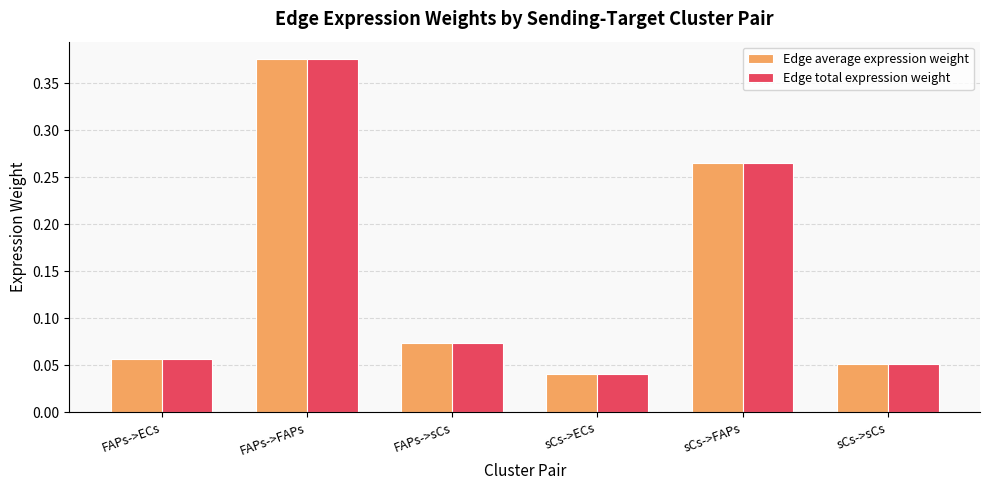

At which category is the sum across all series the highest?

FAPs->FAPs